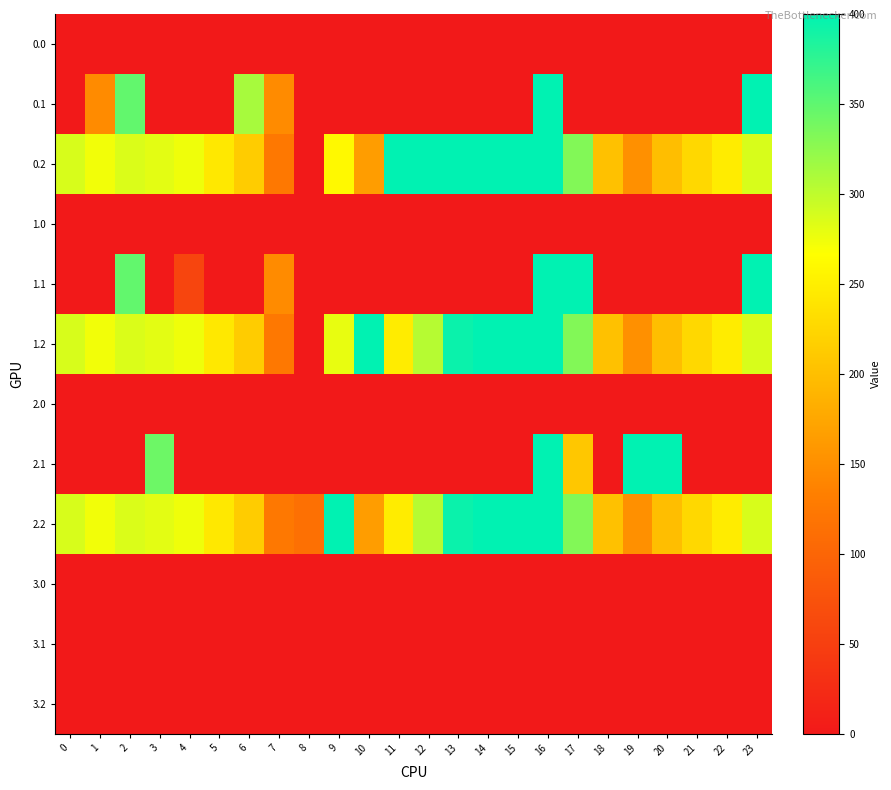

Reading right to left, extract all data points from this chart.

0.0: 23=0.0	22=0.0	21=0.0	20=0.0	19=0.0	18=0.0	17=0.0	16=0.0	15=0.0	14=0.0	13=0.0	12=0.0	11=0.0	10=0.0	9=0.0	8=0.0	7=0.0	6=0.0	5=0.0	4=0.0	3=0.0	2=0.0	1=0.0	0=0.0
0.1: 23=399.4	22=0.0	21=0.0	20=0.0	19=0.0	18=0.0	17=0.0	16=400.0	15=0.0	14=0.0	13=0.0	12=0.0	11=0.0	10=0.0	9=0.0	8=0.0	7=145.6	6=312.1	5=0.0	4=0.0	3=0.0	2=347.9	1=145.6	0=0.0
0.2: 23=287.5	22=247.4	21=226.4	20=199.2	19=150.9	18=202.6	17=332.0	16=400.0	15=400.0	14=400.0	13=400.0	12=400.0	11=400.0	10=164.6	9=260.2	8=0.0	7=124.3	6=213.3	5=243.3	4=274.4	3=281.0	2=285.5	1=272.7	0=287.1
1.0: 23=0.0	22=0.0	21=0.0	20=0.0	19=0.0	18=0.0	17=0.0	16=0.0	15=0.0	14=0.0	13=0.0	12=0.0	11=0.0	10=0.0	9=0.0	8=0.0	7=0.0	6=0.0	5=0.0	4=0.0	3=0.0	2=0.0	1=0.0	0=0.0
1.1: 23=399.4	22=0.0	21=0.0	20=0.0	19=0.0	18=0.0	17=400.0	16=400.0	15=0.0	14=0.0	13=0.0	12=0.0	11=0.0	10=0.0	9=0.0	8=0.0	7=145.6	6=0.0	5=0.0	4=57.7	3=0.0	2=347.9	1=0.0	0=0.0
1.2: 23=287.5	22=247.4	21=226.4	20=199.2	19=150.9	18=202.6	17=332.0	16=400.0	15=400.0	14=400.0	13=394.3	12=304.7	11=247.6	10=400.0	9=278.3	8=0.0	7=124.3	6=213.3	5=243.3	4=274.4	3=281.0	2=285.5	1=272.7	0=287.1
2.0: 23=0.0	22=0.0	21=0.0	20=0.0	19=0.0	18=0.0	17=0.0	16=0.0	15=0.0	14=0.0	13=0.0	12=0.0	11=0.0	10=0.0	9=0.0	8=0.0	7=0.0	6=0.0	5=0.0	4=0.0	3=0.0	2=0.0	1=0.0	0=0.0
2.1: 23=0.0	22=0.0	21=0.0	20=400.0	19=400.0	18=0.0	17=208.0	16=400.0	15=0.0	14=0.0	13=0.0	12=0.0	11=0.0	10=0.0	9=0.0	8=0.0	7=0.0	6=0.0	5=0.0	4=0.0	3=342.7	2=0.0	1=0.0	0=0.0
2.2: 23=287.5	22=247.4	21=226.4	20=199.2	19=150.9	18=202.6	17=332.0	16=400.0	15=400.0	14=400.0	13=394.3	12=304.7	11=247.6	10=164.6	9=400.0	8=113.7	7=124.3	6=213.3	5=243.3	4=274.4	3=281.0	2=285.5	1=272.7	0=287.1
3.0: 23=0.0	22=0.0	21=0.0	20=0.0	19=0.0	18=0.0	17=0.0	16=0.0	15=0.0	14=0.0	13=0.0	12=0.0	11=0.0	10=0.0	9=0.0	8=0.0	7=0.0	6=0.0	5=0.0	4=0.0	3=0.0	2=0.0	1=0.0	0=0.0
3.1: 23=0.0	22=0.0	21=0.0	20=0.0	19=0.0	18=0.0	17=0.0	16=0.0	15=0.0	14=0.0	13=0.0	12=0.0	11=0.0	10=0.0	9=0.0	8=0.0	7=0.0	6=0.0	5=0.0	4=0.0	3=0.0	2=0.0	1=0.0	0=0.0
3.2: 23=0.0	22=0.0	21=0.0	20=0.0	19=0.0	18=0.0	17=0.0	16=0.0	15=0.0	14=0.0	13=0.0	12=0.0	11=0.0	10=0.0	9=0.0	8=0.0	7=0.0	6=0.0	5=0.0	4=0.0	3=0.0	2=0.0	1=0.0	0=0.0